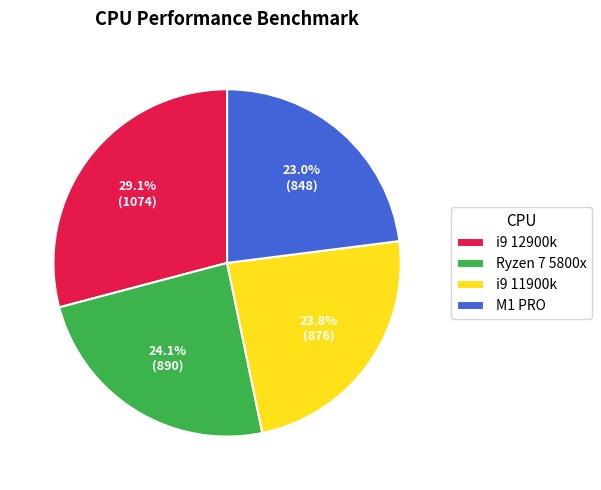

Which has a higher value, M1 PRO or i9 11900k?

i9 11900k